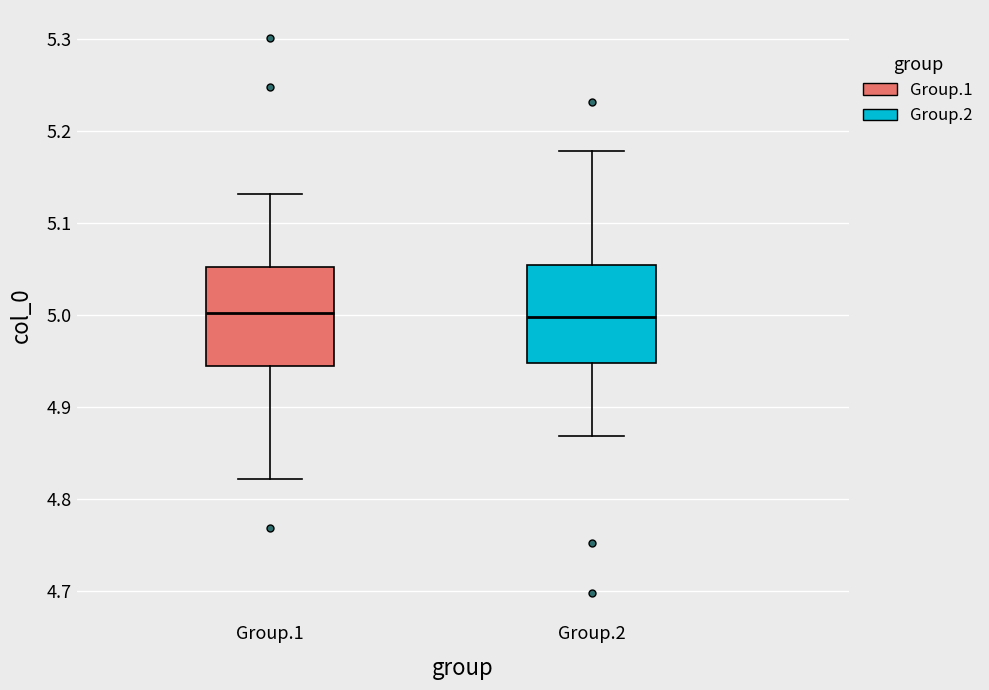

Reading left to right, read every box against the y-axis: the position of its median line, the range the box covers, and the ends of its whiskers. The values are not printed on the chart, so give them approximately, as read against the axis.

Group.1: median 5.00, box 4.95 to 5.05, whiskers 4.82 to 5.13
Group.2: median 5.00, box 4.95 to 5.05, whiskers 4.87 to 5.18